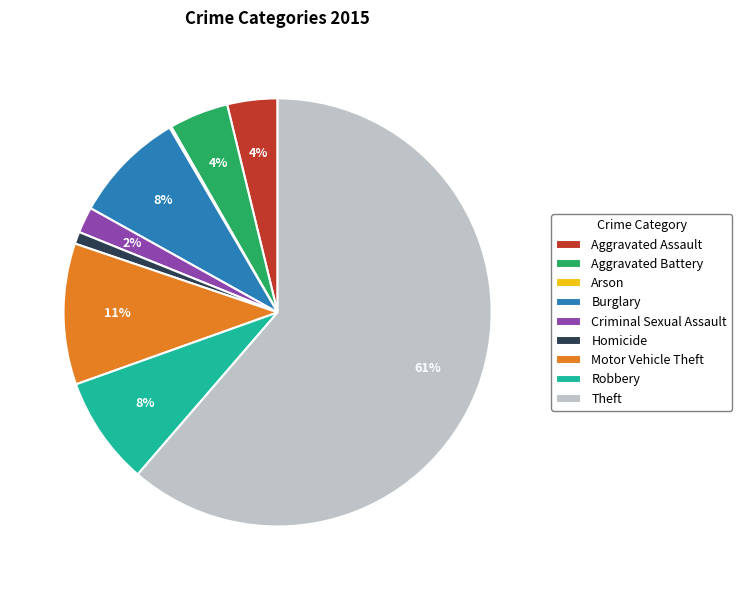

What percentage is the Motor Vehicle Theft slice, to the nearest percent?

11%